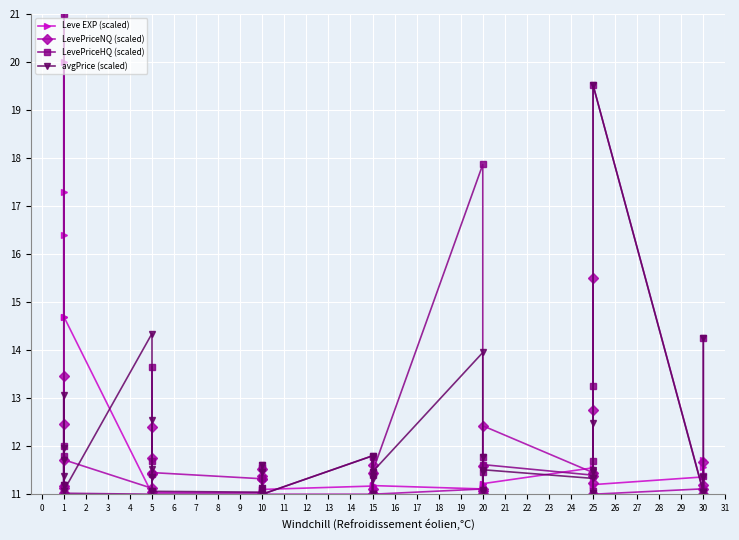

What is the average value of the LevePriceNQ (scaled) series?

11.5